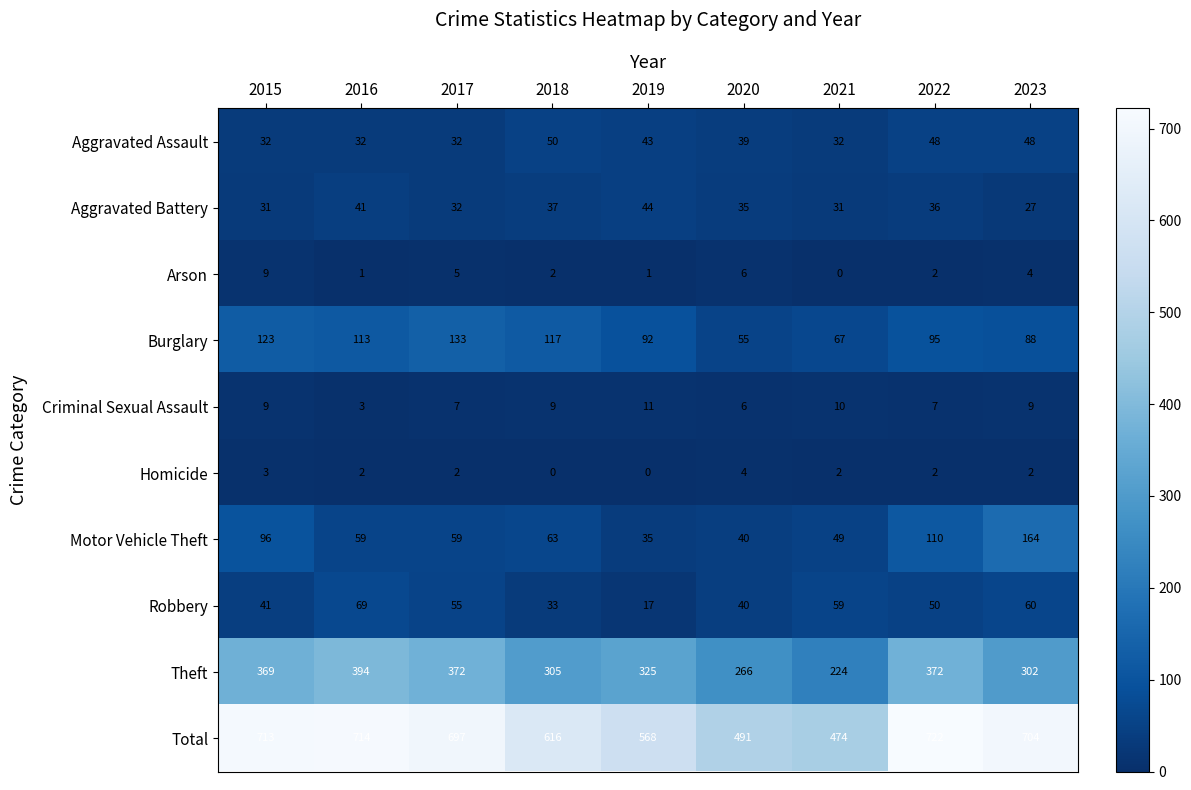

Where is Total nearest to the value 598?

2018